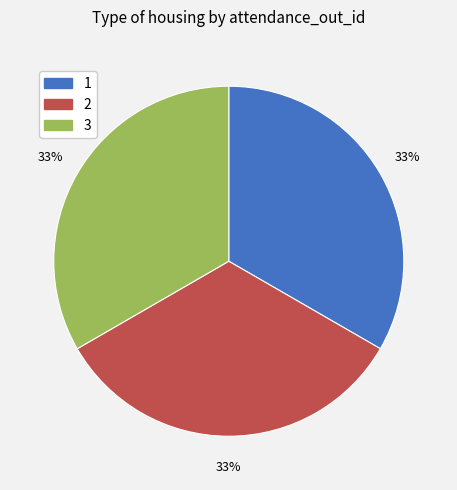

Count the number of slices in the pie.

3